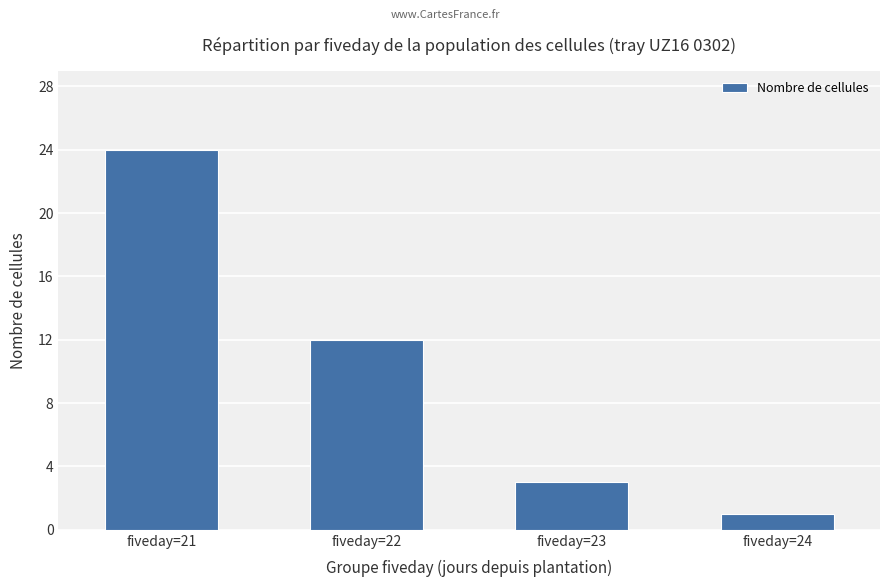

What is the difference between the second highest and minimum values?

11